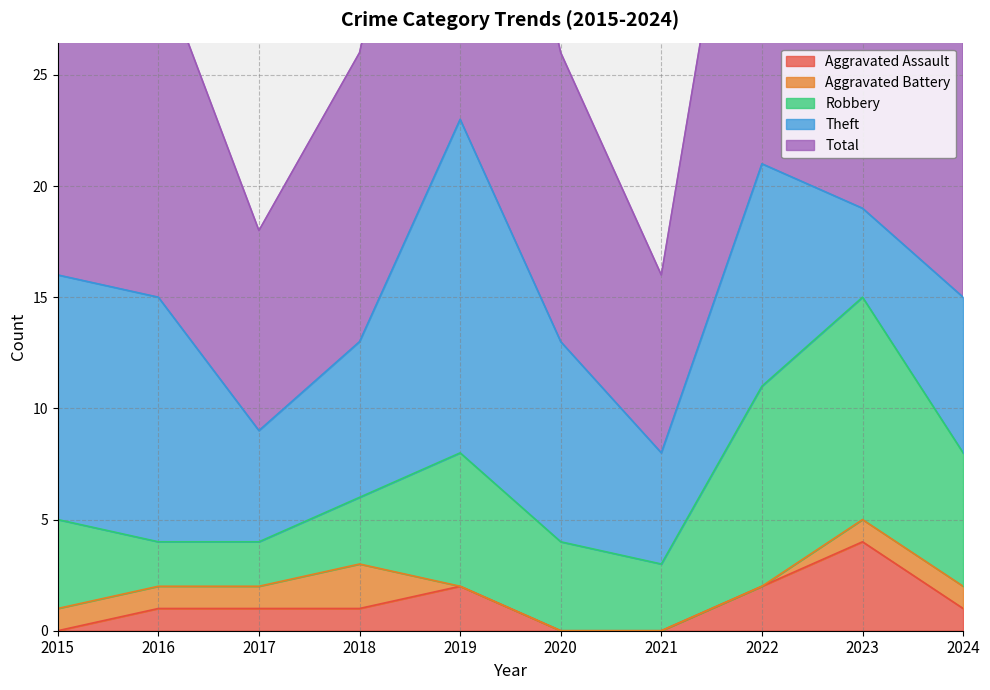

Rank the categories by Aggravated Battery value from lowest to highest.

2019, 2020, 2021, 2022, 2015, 2016, 2017, 2023, 2024, 2018